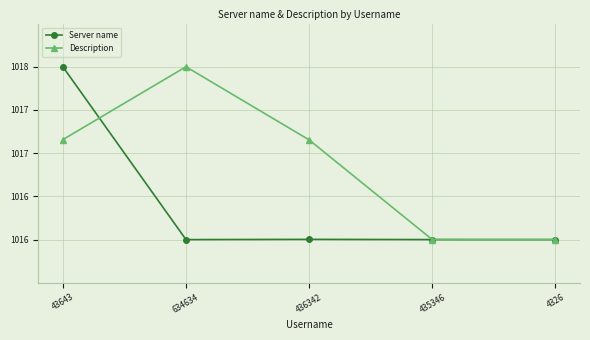

Which series has the largest total across all categories?

Description